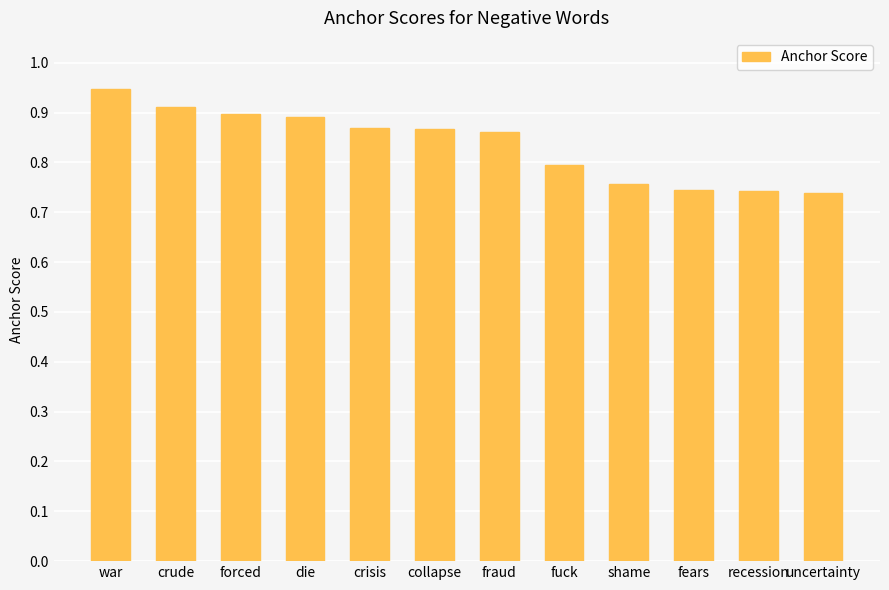

What is the sum of the values at crude and uncertainty?

1.7